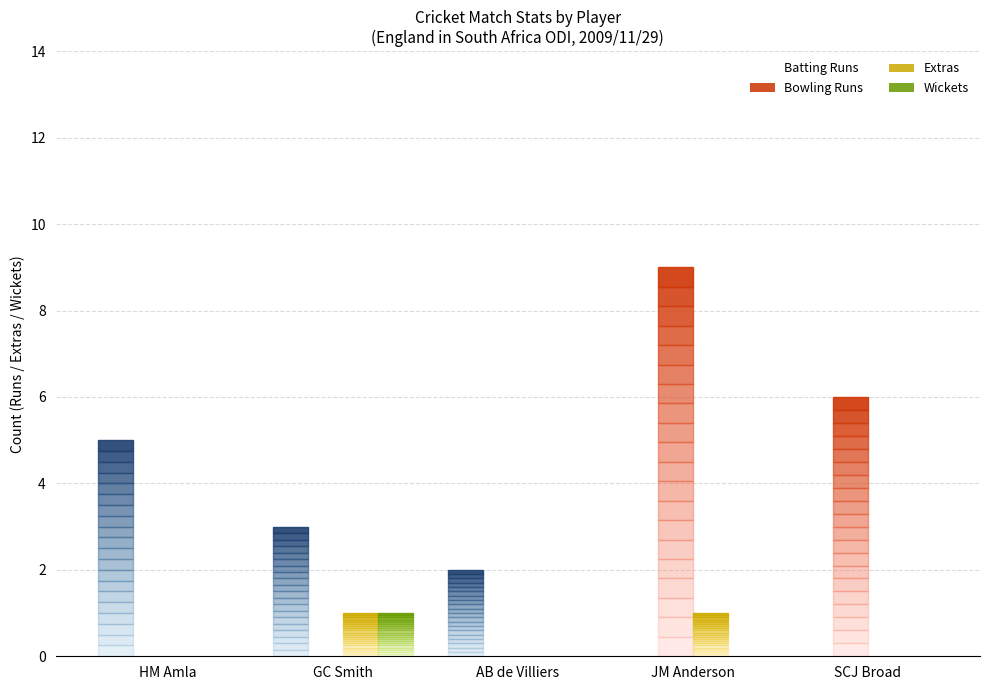

Reading left to right, what are all the values shown in this chart?

Batting Runs: 5	3	2	0	0
Bowling Runs: 0	0	0	9	6
Extras: 0	1	0	1	0
Wickets: 0	1	0	0	0